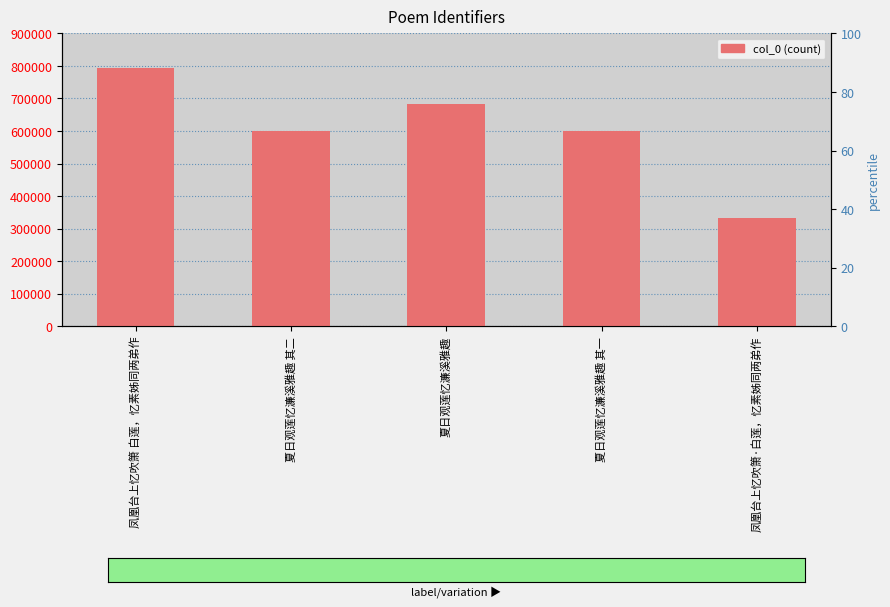

What is the difference between the maximum and second lowest values?

195965